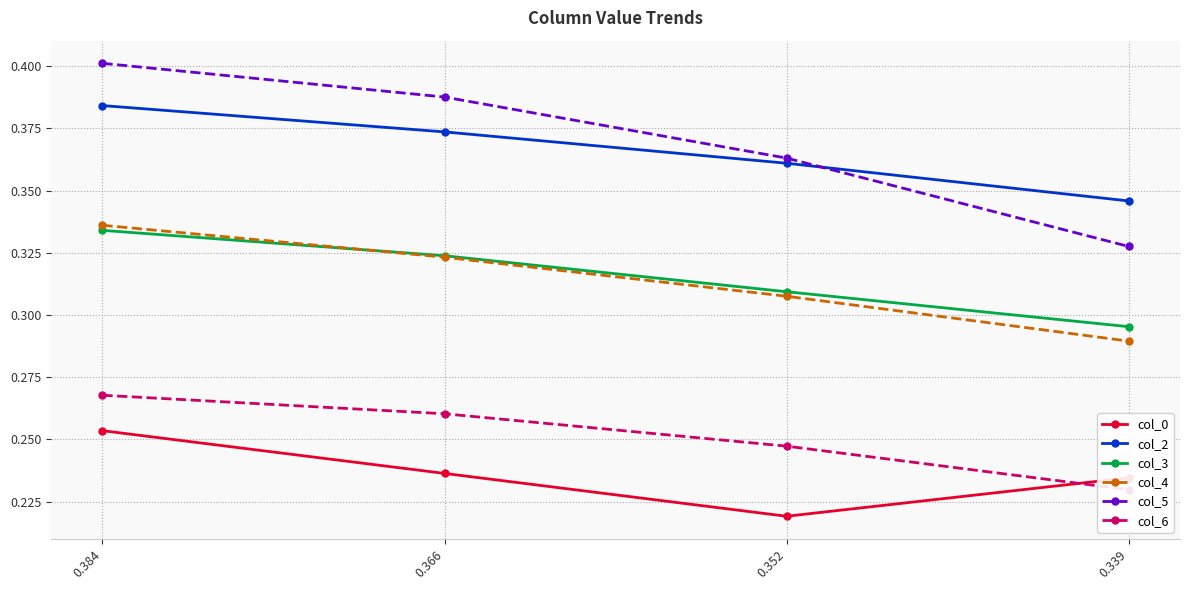

What is the value of the col_5 point at the 1st from the left?

0.4